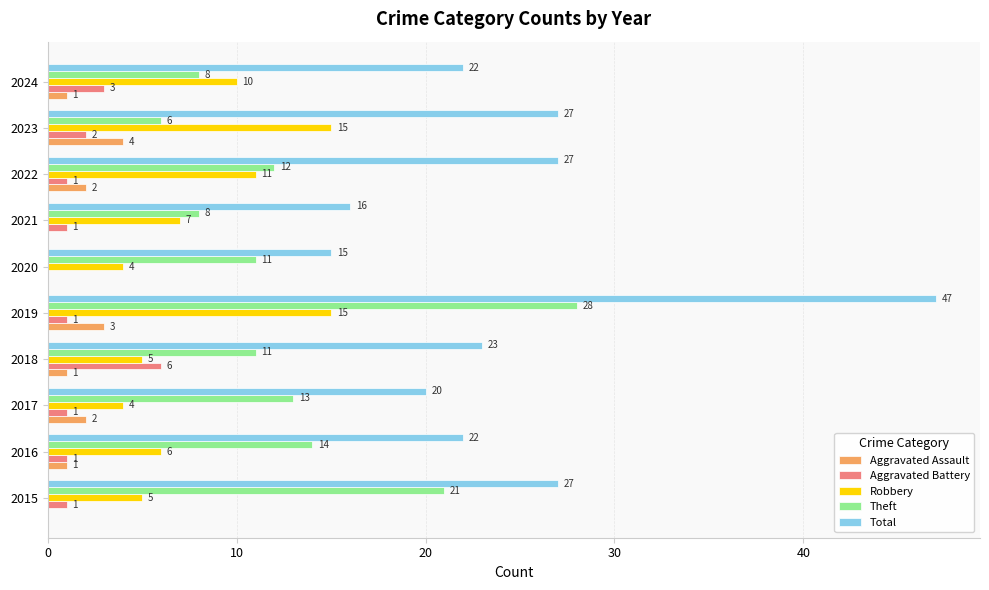

What value does the Aggravated Assault series have at 2019?

3